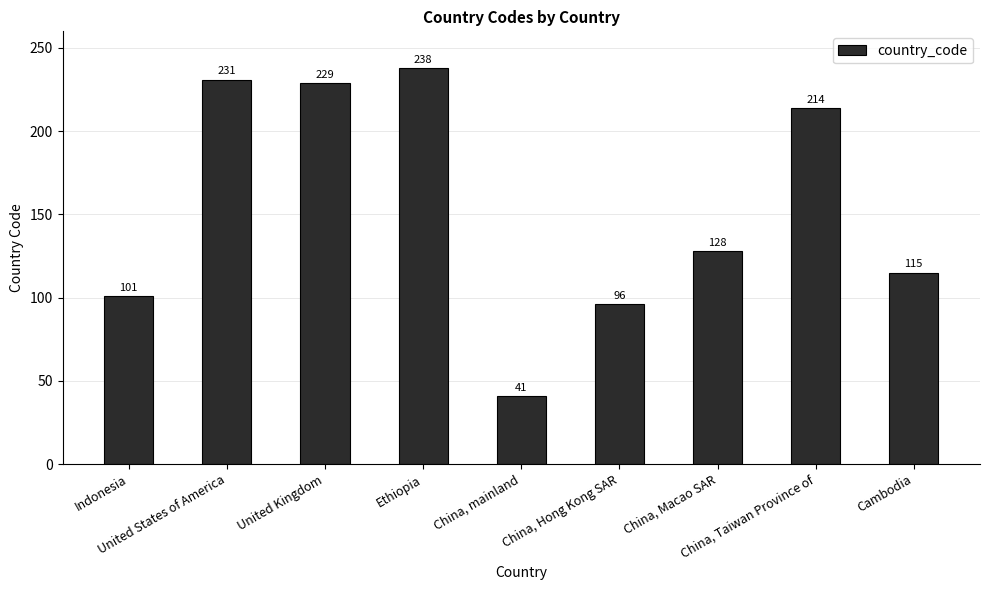

Reading right to left, what are all the values shown in this chart?

Cambodia=115	China, Taiwan Province of=214	China, Macao SAR=128	China, Hong Kong SAR=96	China, mainland=41	Ethiopia=238	United Kingdom=229	United States of America=231	Indonesia=101